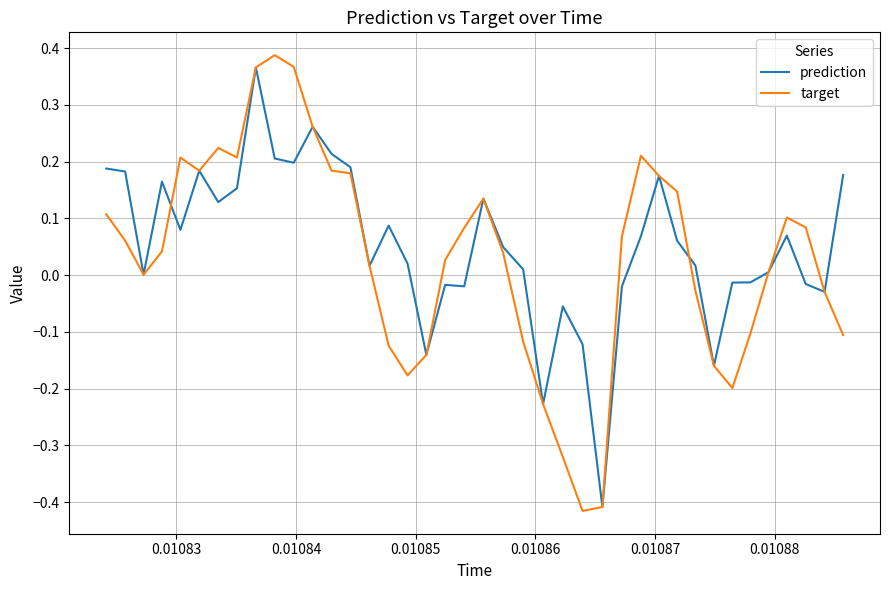

Which series has the largest range (max minus min)?

target